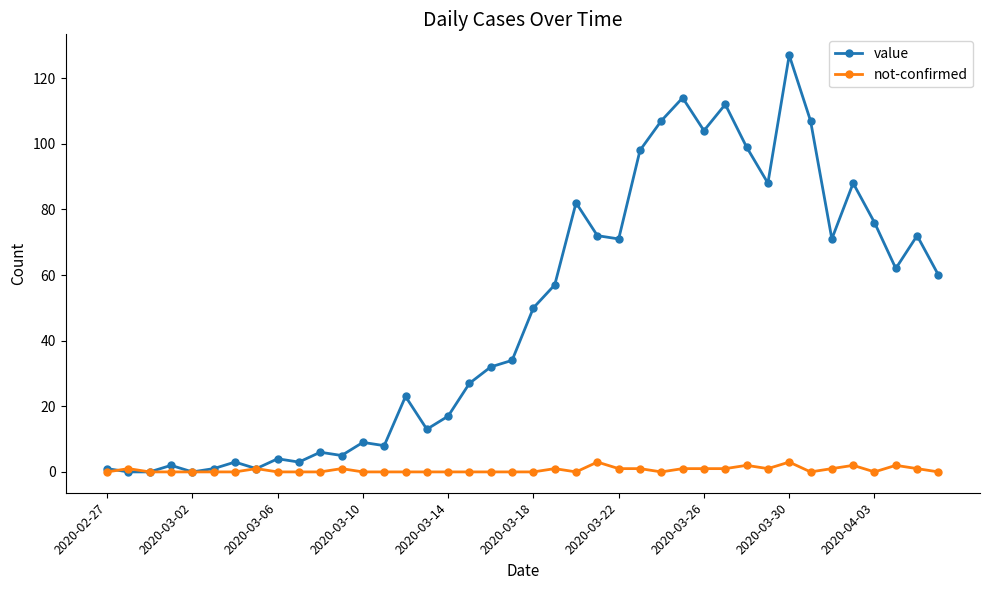

List the series in order of their peak value, lowest first.

not-confirmed, value